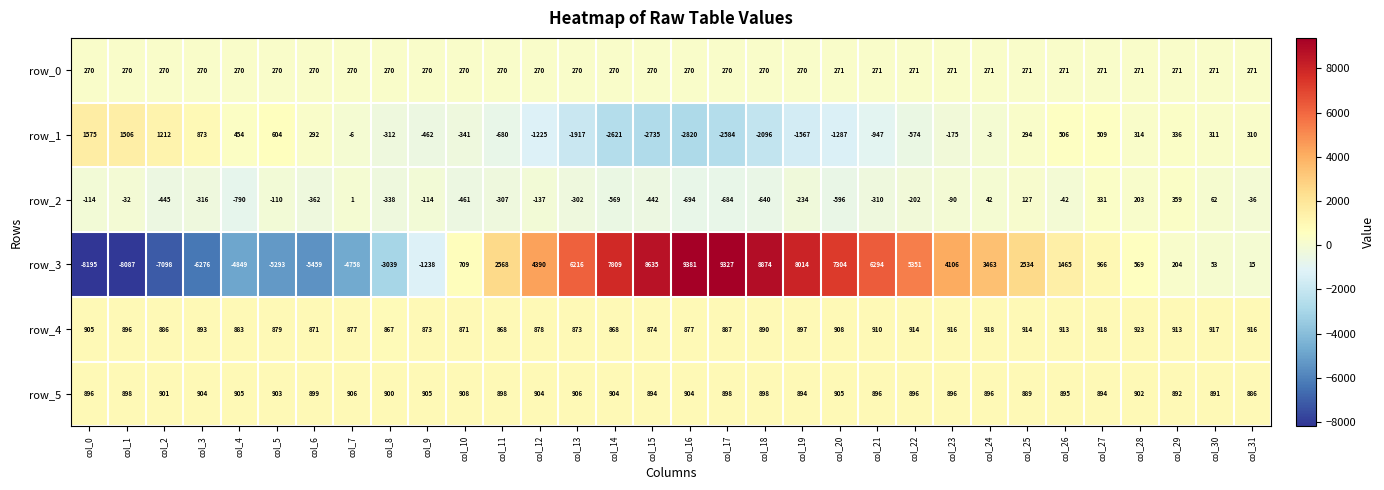

Which series has the largest range (max minus min)?

row_3